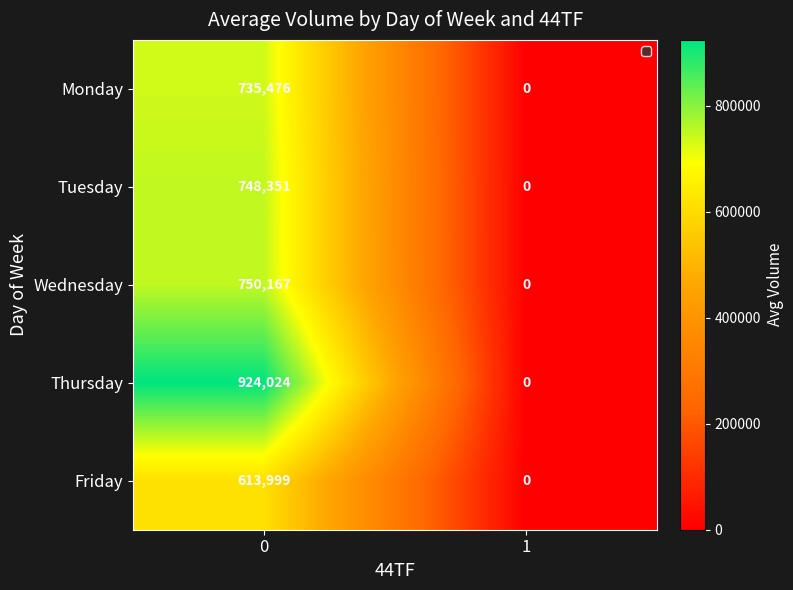

The Friday series shows 423866 at 1. True or false?

False